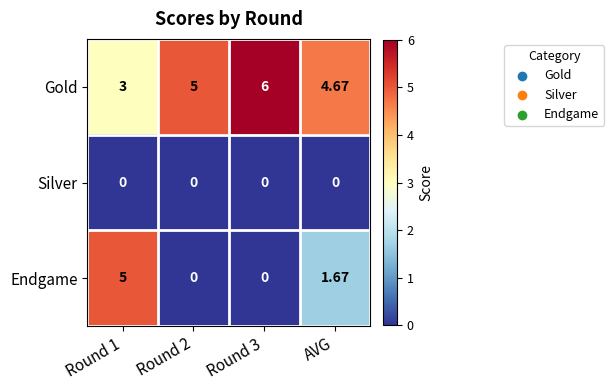

Which series changed the most between Round 3 and AVG?

Endgame